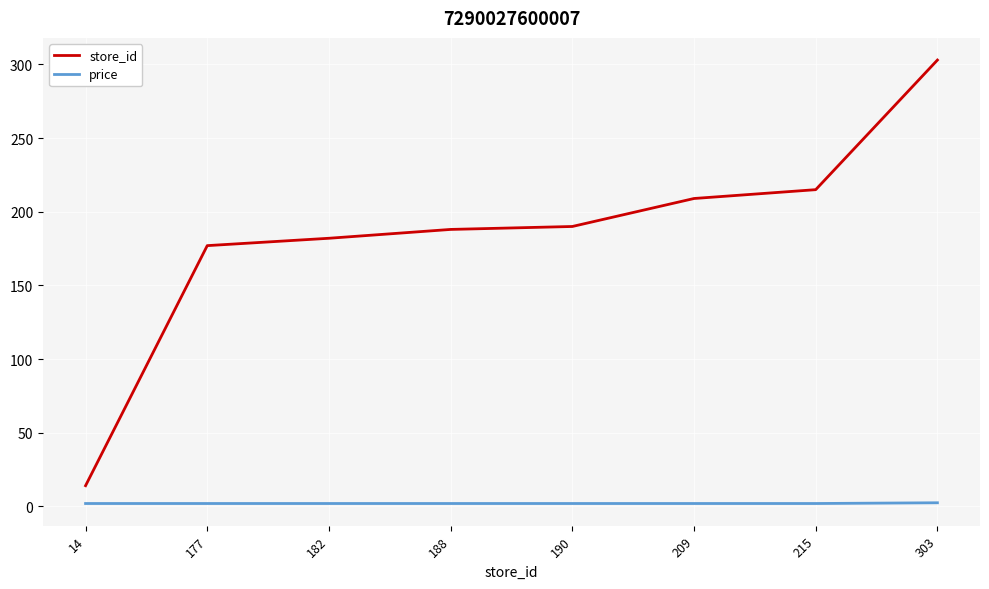

At which category does the chart reach its peak across all series?

303